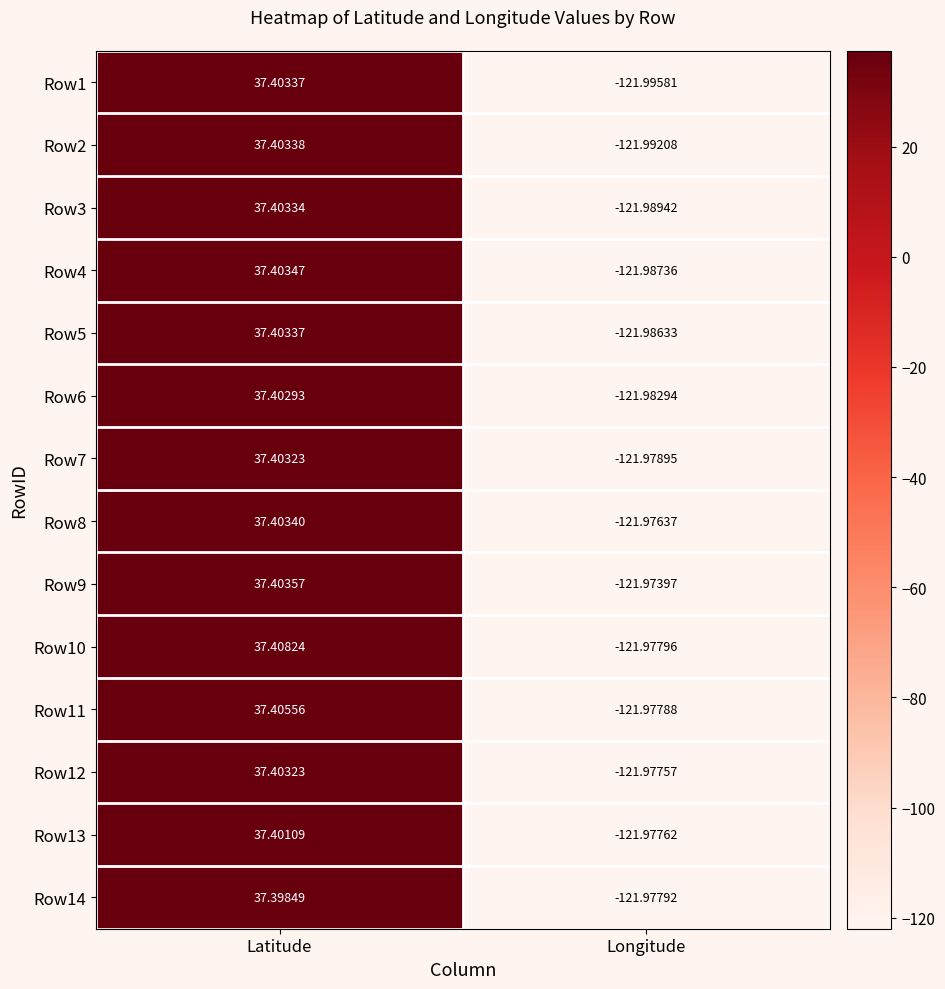

Rank the categories by Row12 value from lowest to highest.

Longitude, Latitude